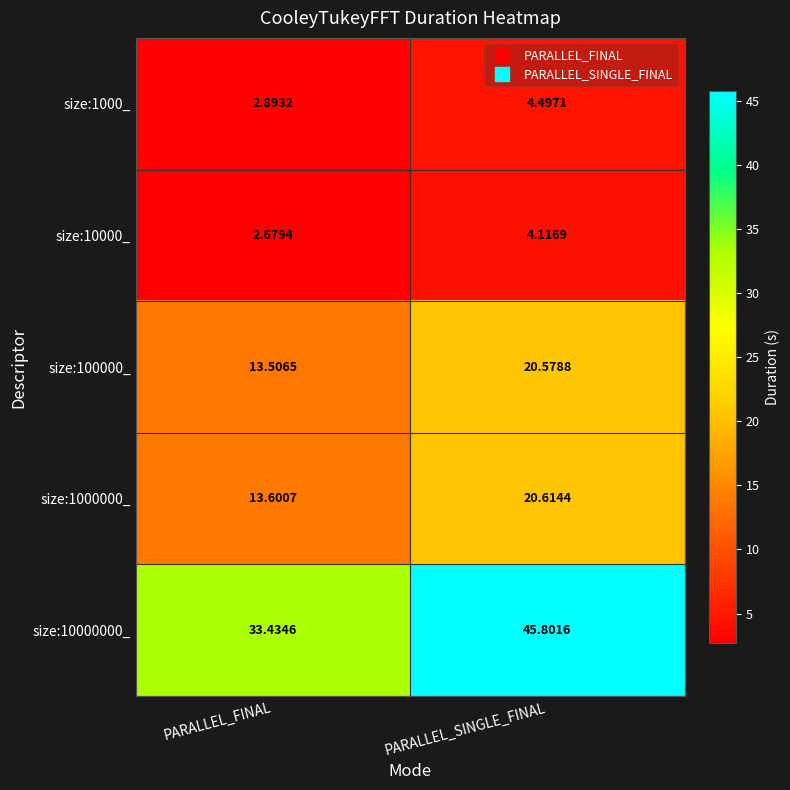

Is the value of size:10000_ at PARALLEL_FINAL greater than the value of size:1000000_ at PARALLEL_FINAL?

No